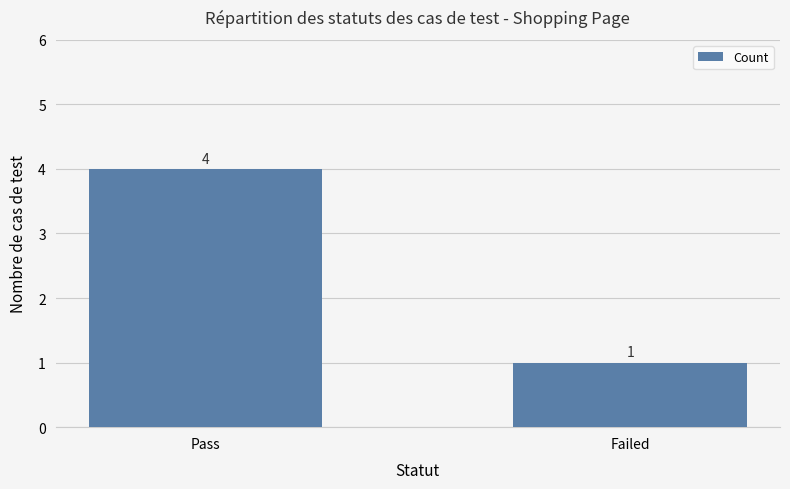

What is the change in value from Pass to Failed?

-3